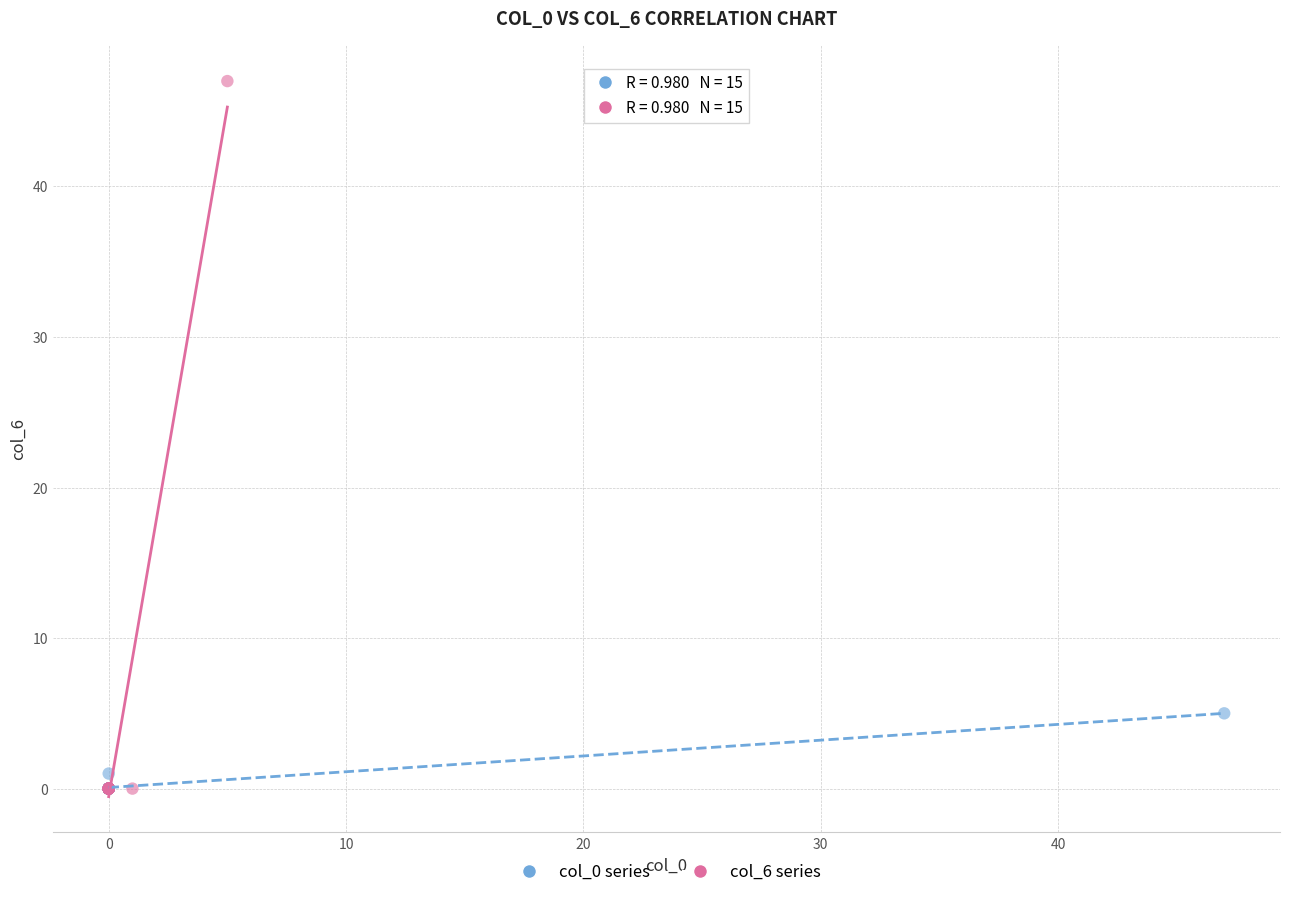

Which series has the largest Y range (max minus min)?

col_6 series